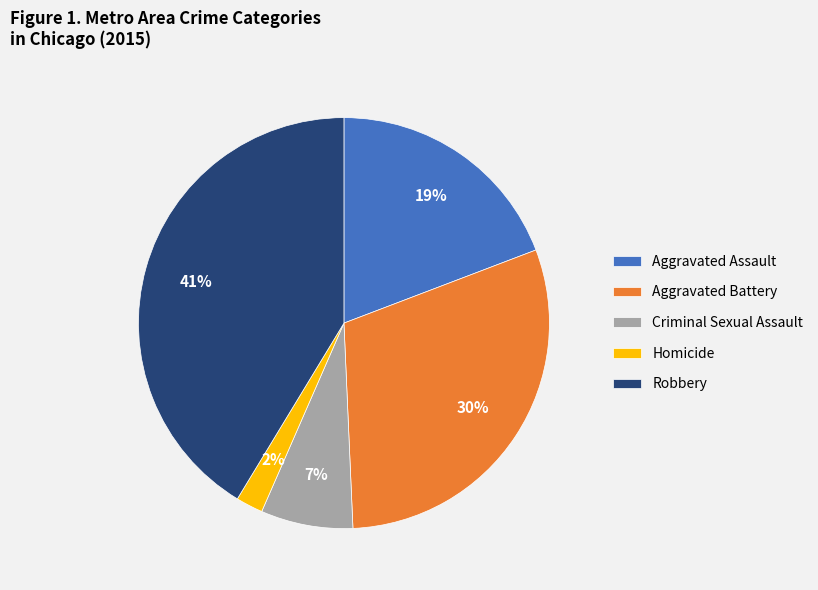

To the nearest percent, what is the average slice percentage?

20%